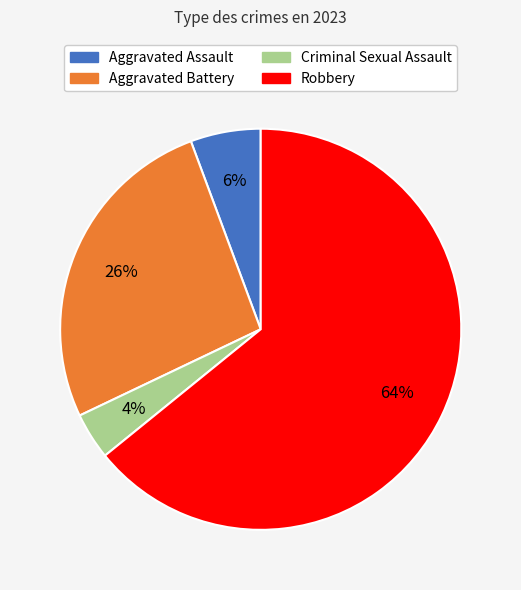

How many segments does this pie chart have?

4